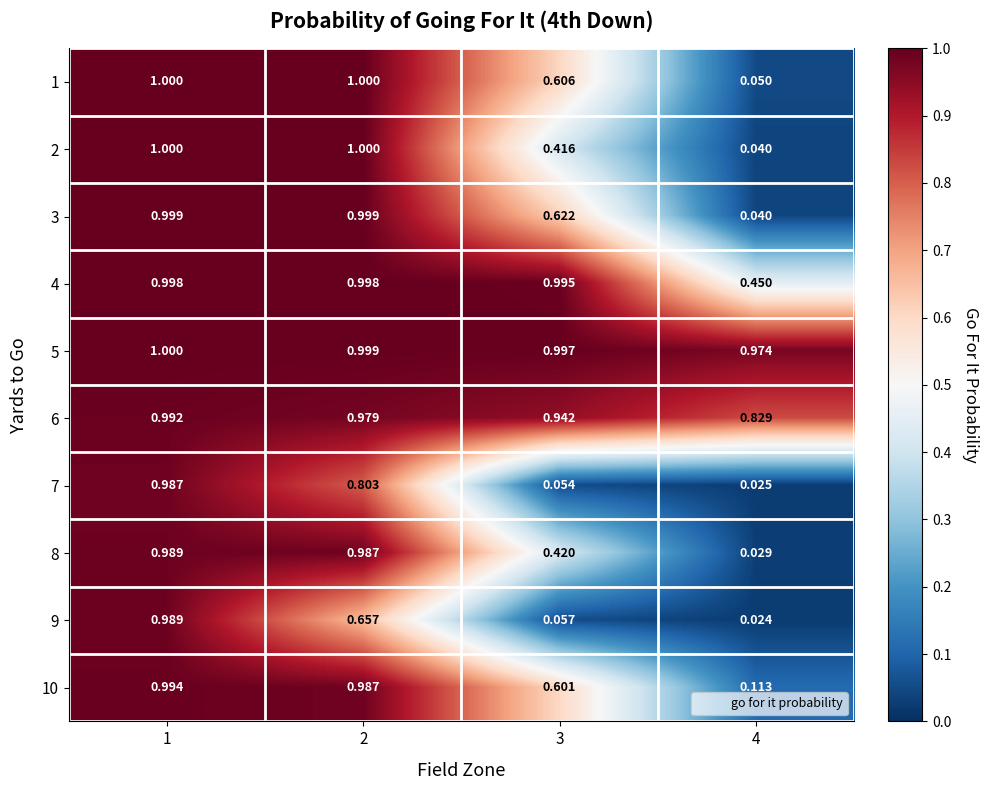

Is the value of 6 at 2 greater than the value of 2 at 4?

Yes